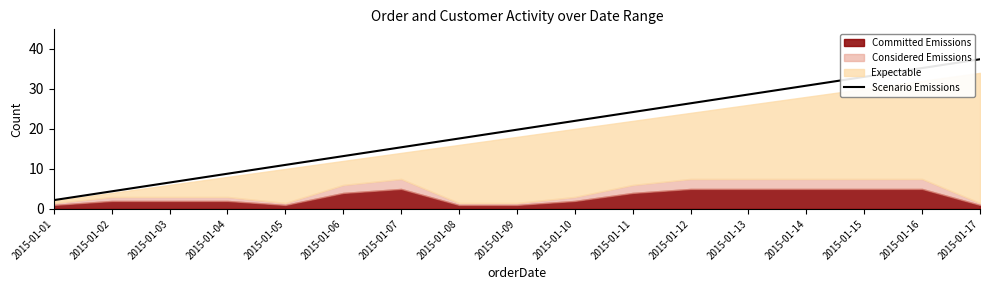

Is it true that Scenario Emissions equals 5.7 at 2015-01-04?

False